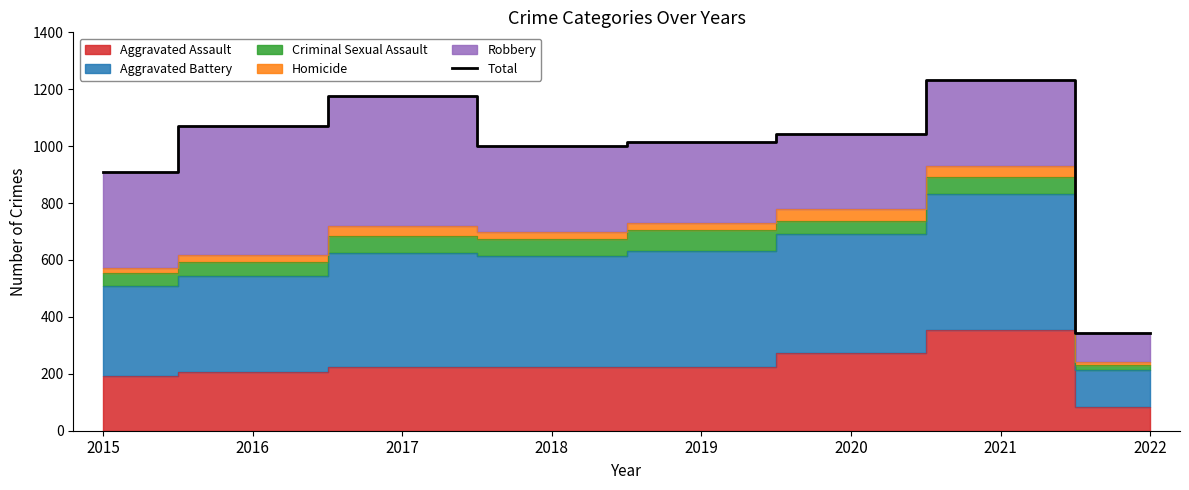

What is the change in value from 2018 to 2020?

+42